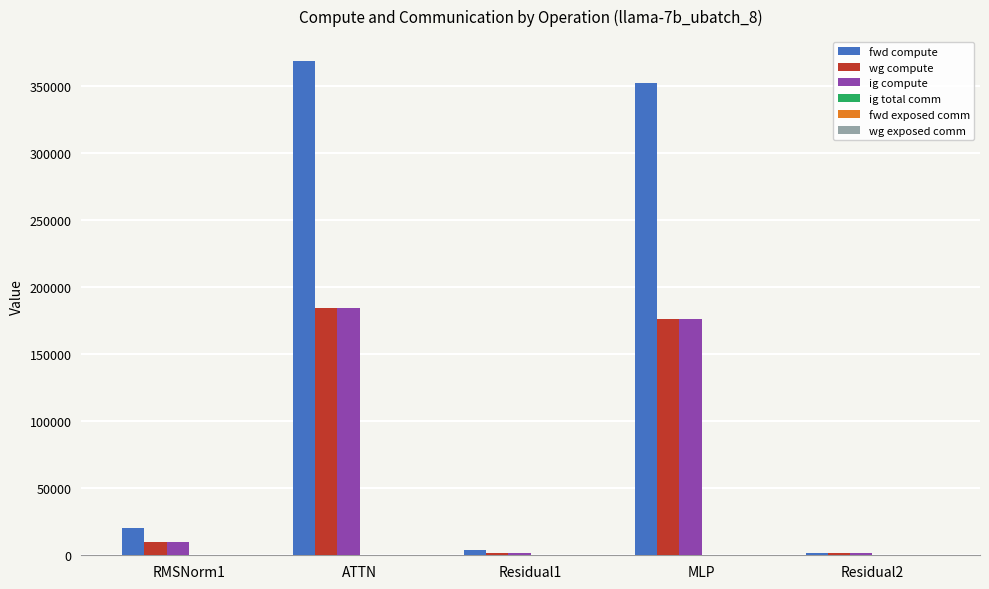

What is the difference between the maximum and minimum values in the fwd compute series?

366411.8